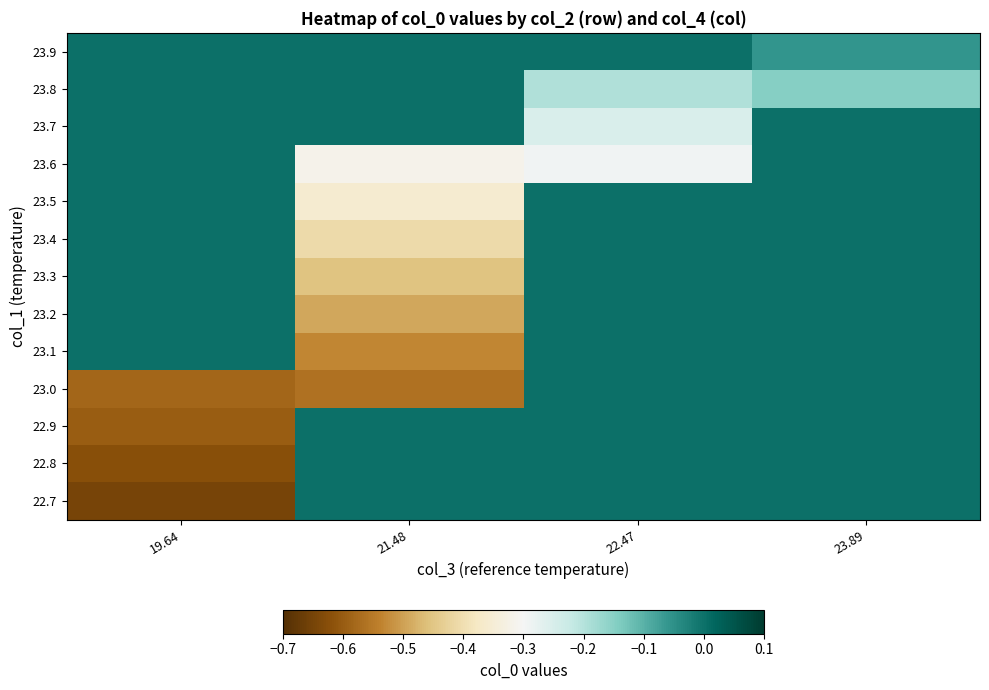

Reading left to right, list all the values displayed in this chart.

23.9: 19.64=0.0	21.48=0.0	22.47=0.0	23.89=-0.1
23.8: 19.64=0.0	21.48=0.0	22.47=-0.2	23.89=-0.1
23.7: 19.64=0.0	21.48=0.0	22.47=-0.3	23.89=0.0
23.6: 19.64=0.0	21.48=-0.3	22.47=-0.3	23.89=0.0
23.5: 19.64=0.0	21.48=-0.4	22.47=0.0	23.89=0.0
23.4: 19.64=0.0	21.48=-0.4	22.47=0.0	23.89=0.0
23.3: 19.64=0.0	21.48=-0.5	22.47=0.0	23.89=0.0
23.2: 19.64=0.0	21.48=-0.5	22.47=0.0	23.89=0.0
23.1: 19.64=0.0	21.48=-0.5	22.47=0.0	23.89=0.0
23.0: 19.64=-0.6	21.48=-0.6	22.47=0.0	23.89=0.0
22.9: 19.64=-0.6	21.48=0.0	22.47=0.0	23.89=0.0
22.8: 19.64=-0.6	21.48=0.0	22.47=0.0	23.89=0.0
22.7: 19.64=-0.6	21.48=0.0	22.47=0.0	23.89=0.0